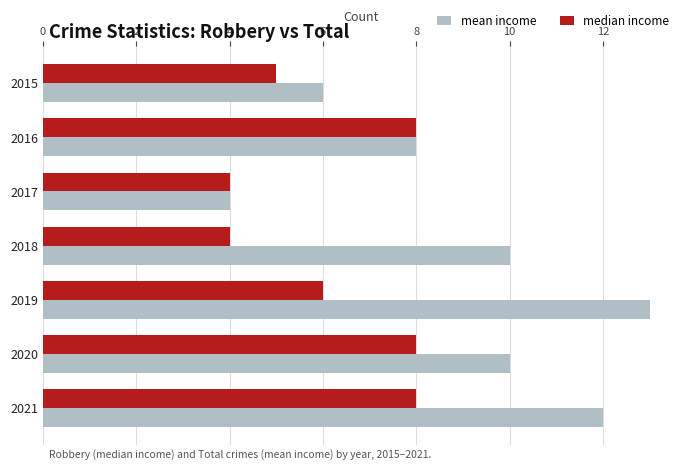

What is the total value across all series at 2017?

8